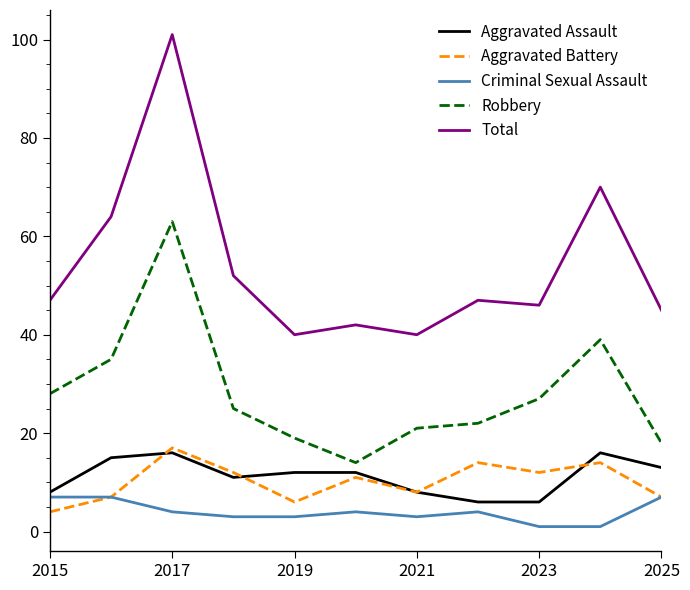

True or false: Total and Aggravated Assault cross at least once.

False